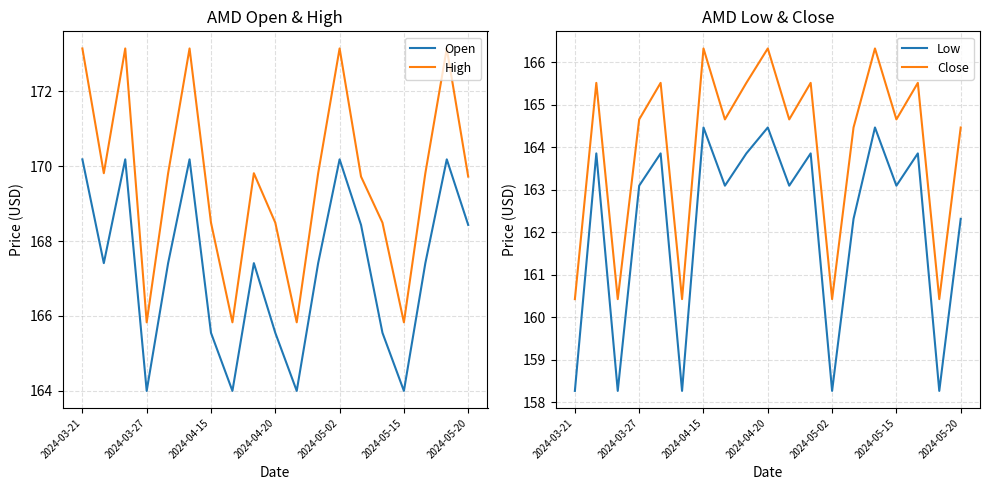

What are all the series names shown in the legend?

Open, High, Low, Close